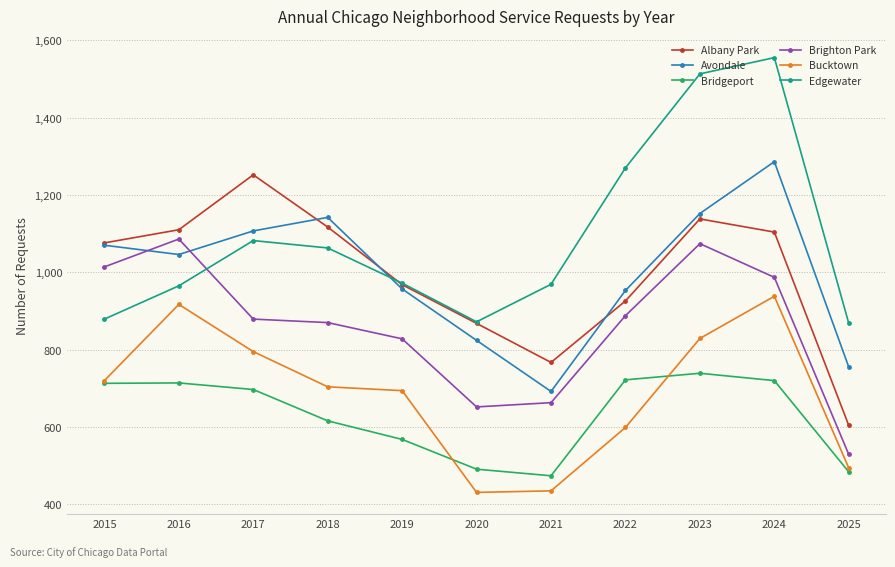

True or false: Edgewater and Bridgeport cross at least once.

False